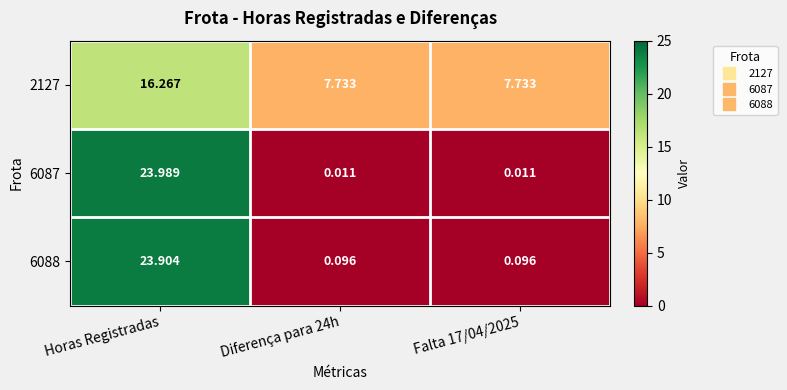

Which category has the highest value in the 6087 series?

Horas Registradas